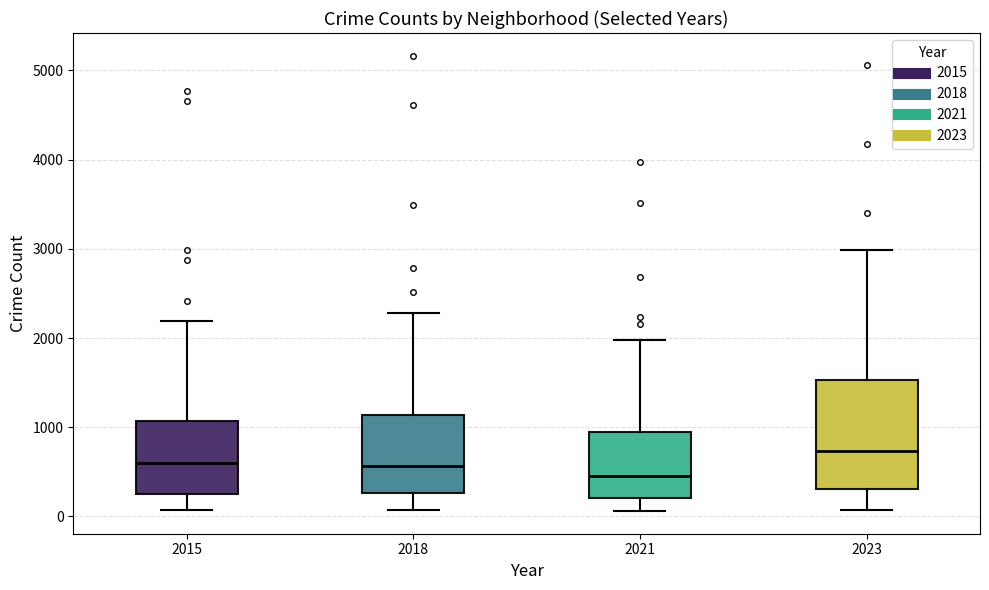

Which box is the tallest, from its lower edge to its upper edge?

2023